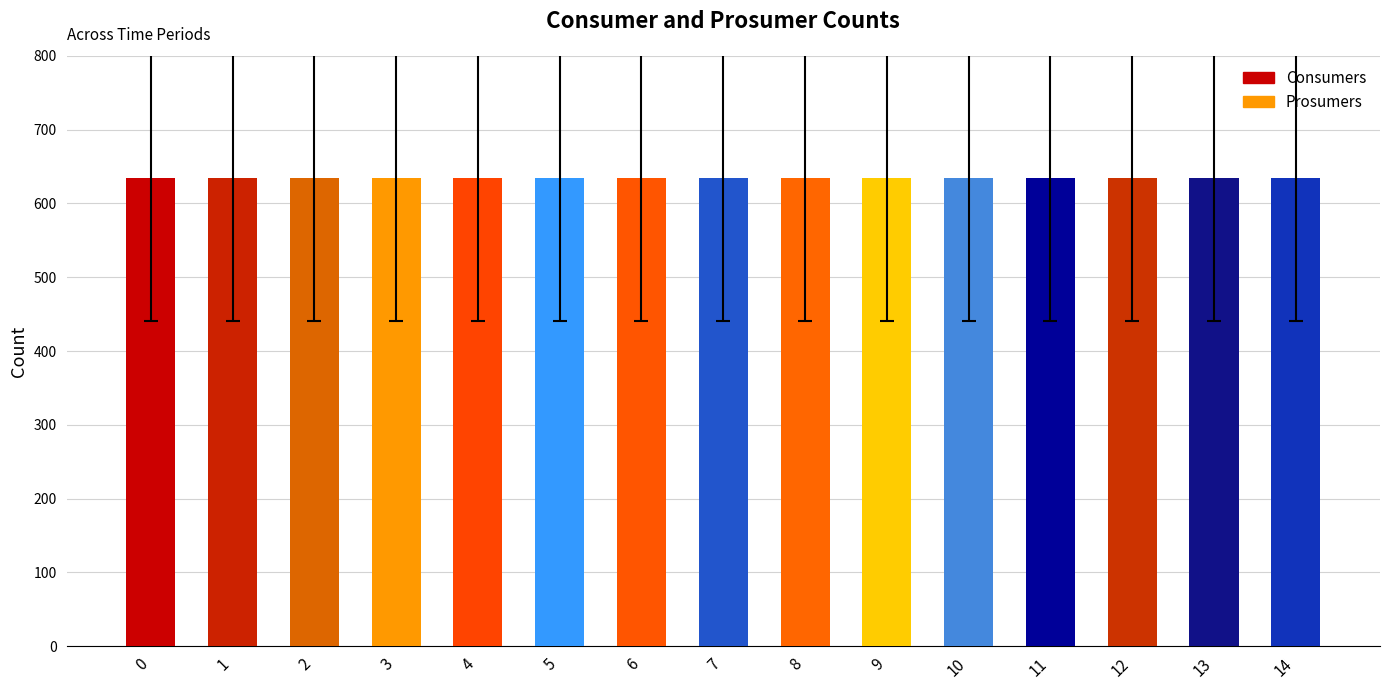

True or false: Prosumers has a value of 440 at 11.

True